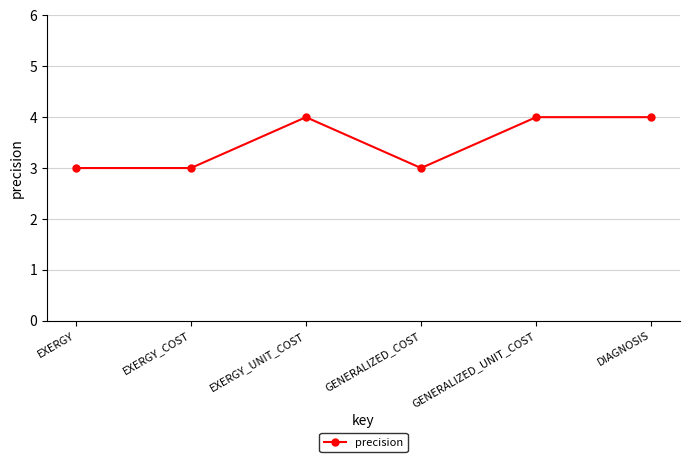

What is the minimum value shown in the chart?

3